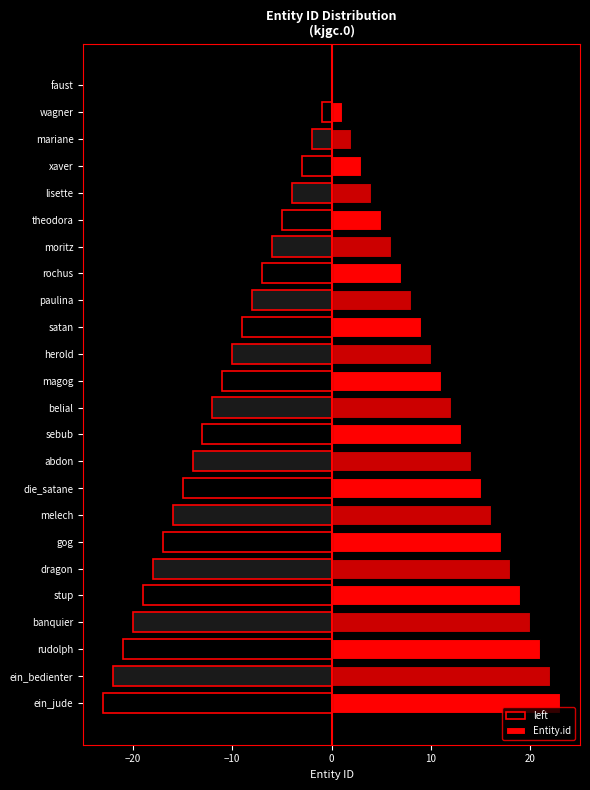

The left series shows -26 at gog. True or false?

False